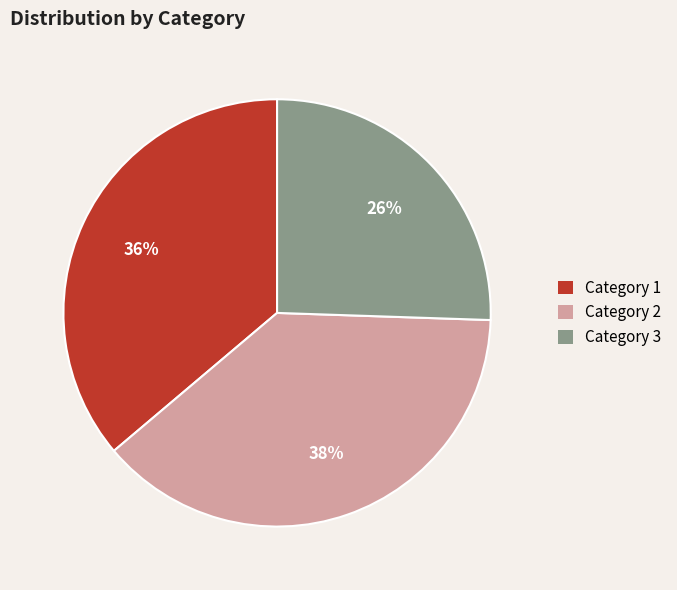

What is the largest slice in the pie chart?

Category 2